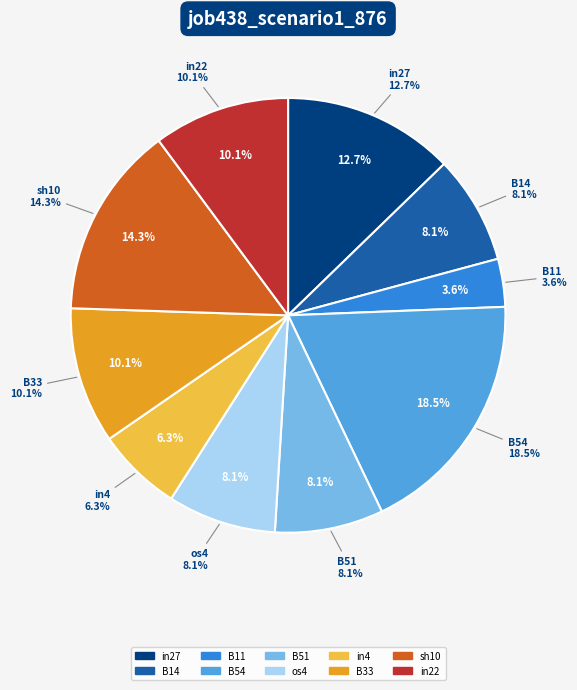

Combined, do B54 and in4 account for over 50%?

No